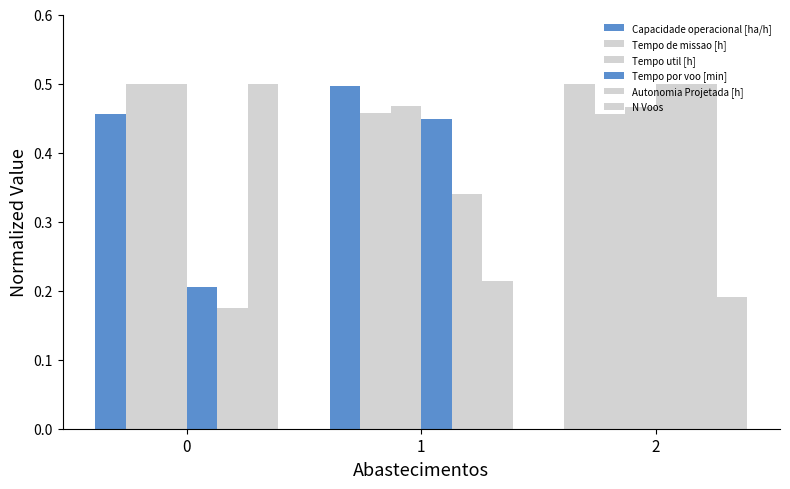

Are the bars horizontal?

No